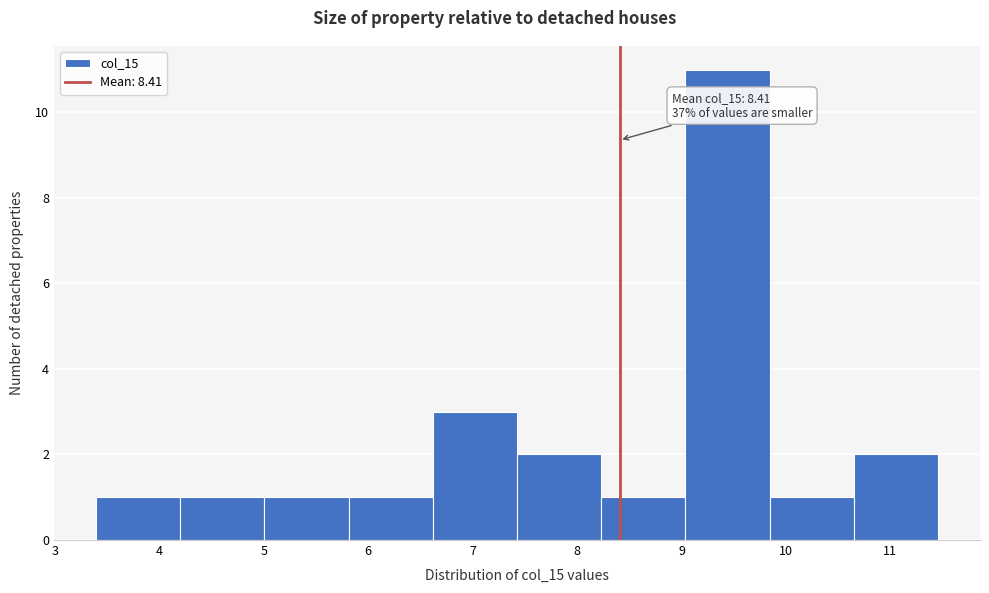

Which range on the x-axis has the tallest bar?

9.0 to 9.8